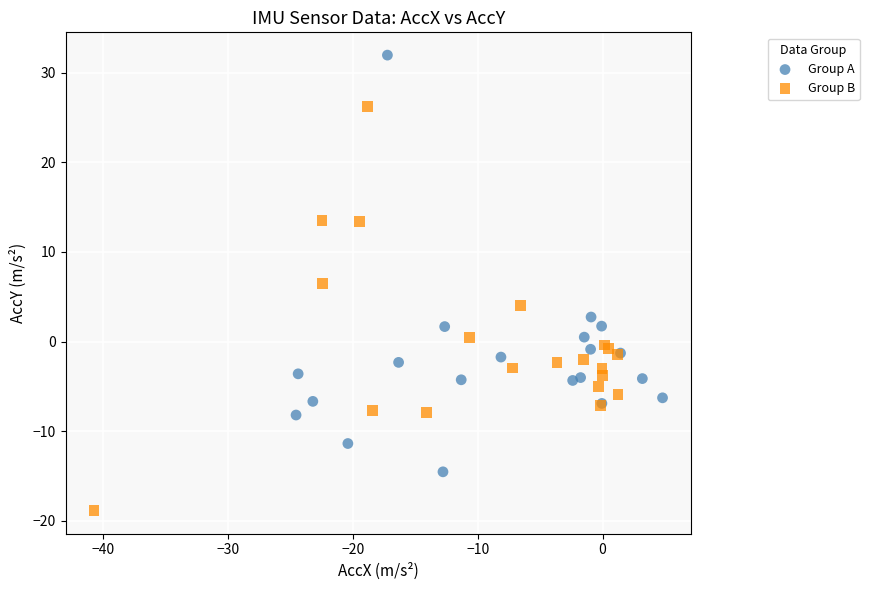

Which series contains the lowest Y value?

Group B